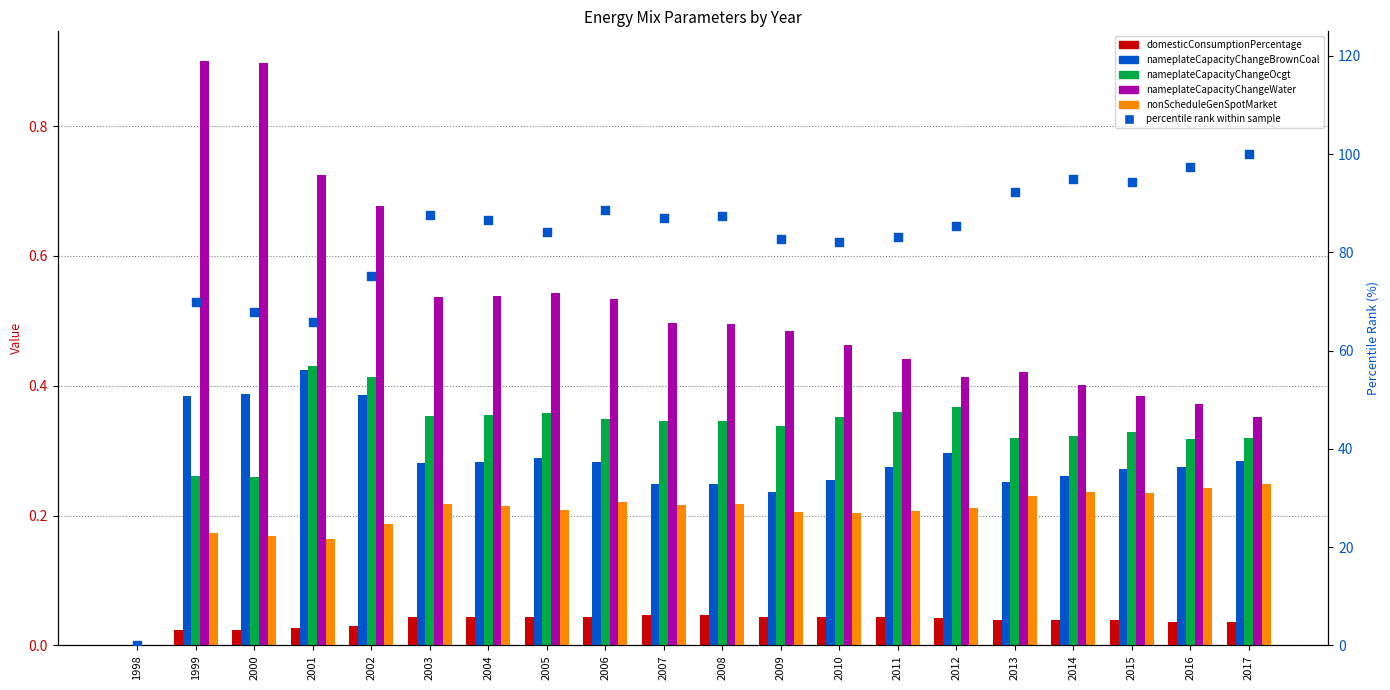

Is the value of nonScheduleGenSpotMarket at 2000 greater than the value of nameplateCapacityChangeBrownCoal at 1999?

No